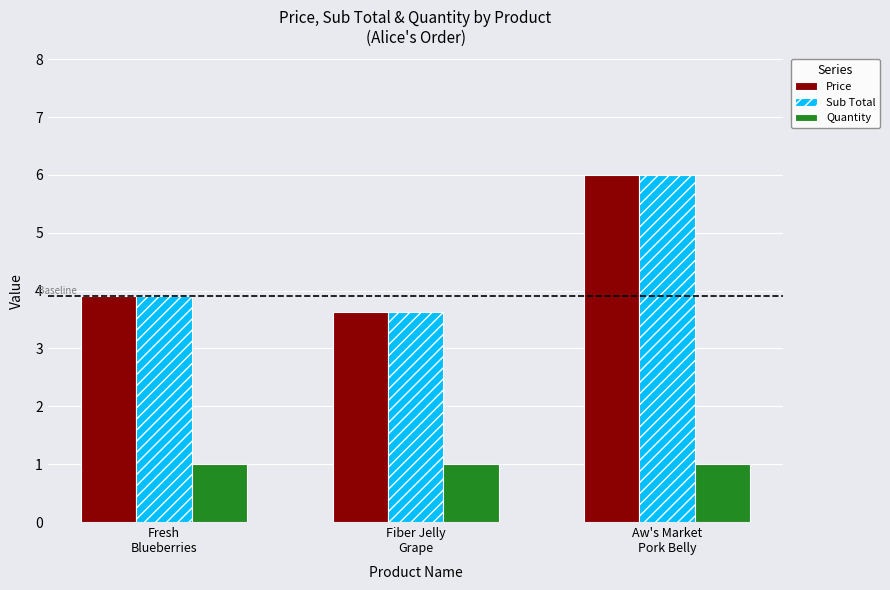

What is the difference between the highest and lowest values at Aw's Market
Pork Belly?

5.0